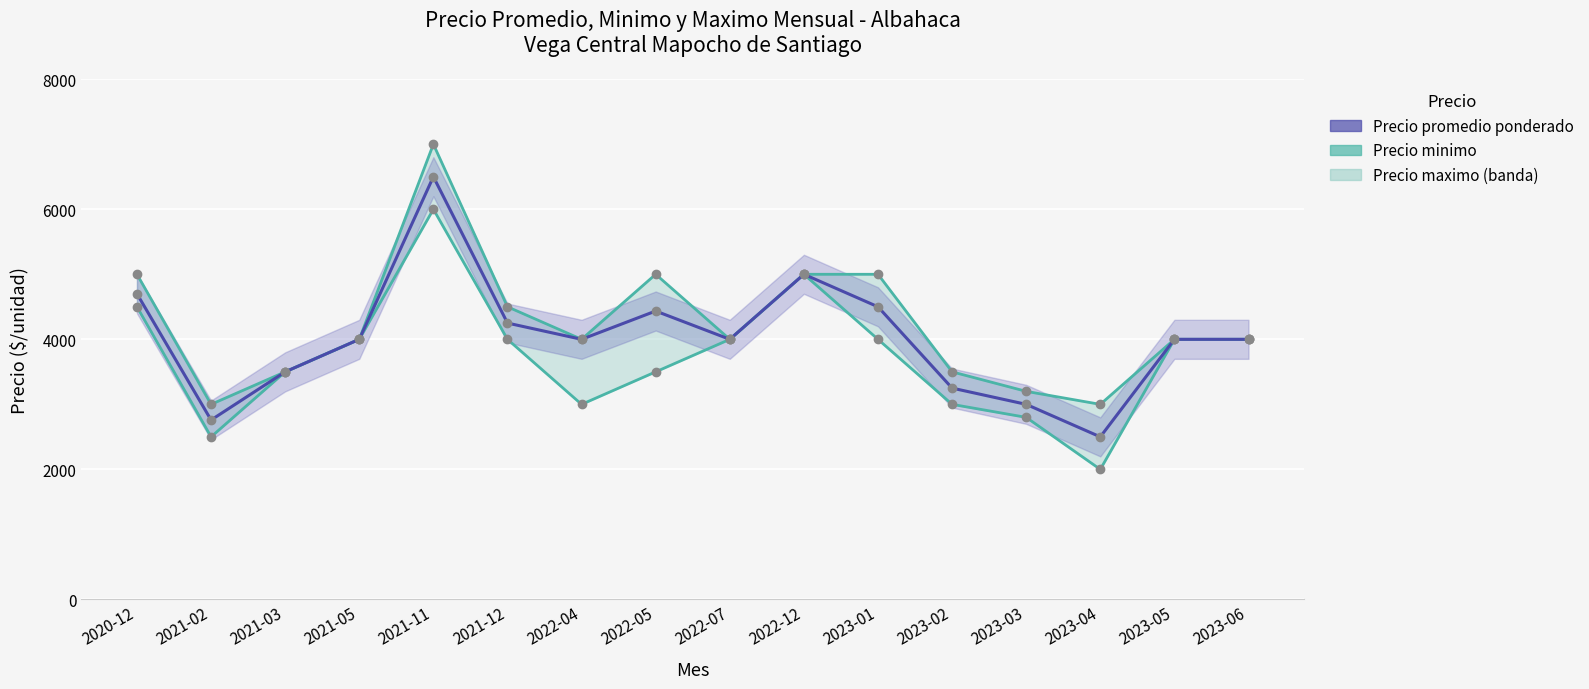

True or false: Precio minimo has a value of 4284 at 2023-03.

False